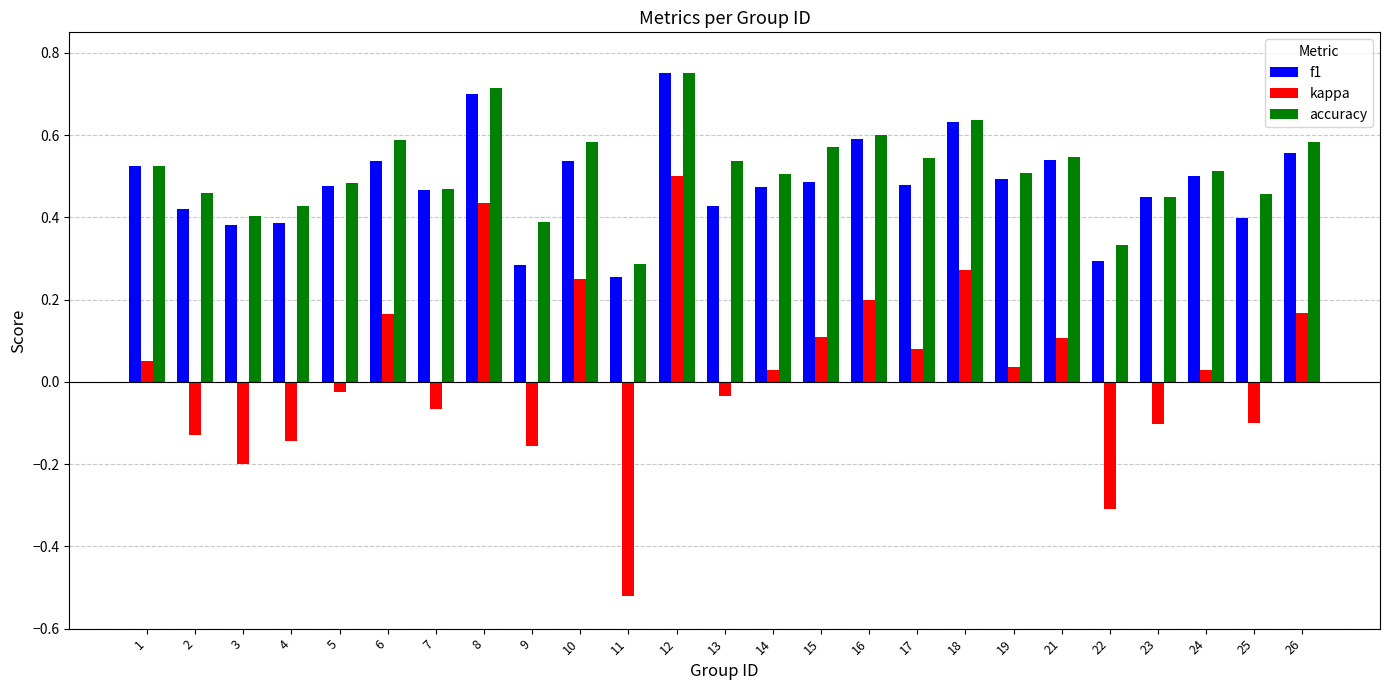

At which label does kappa reach its peak?

12